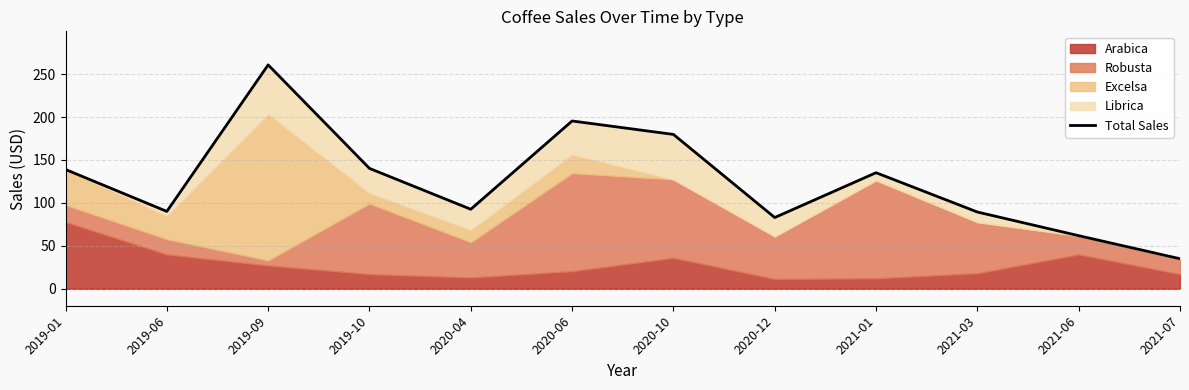

What is the greatest value displayed?

260.8